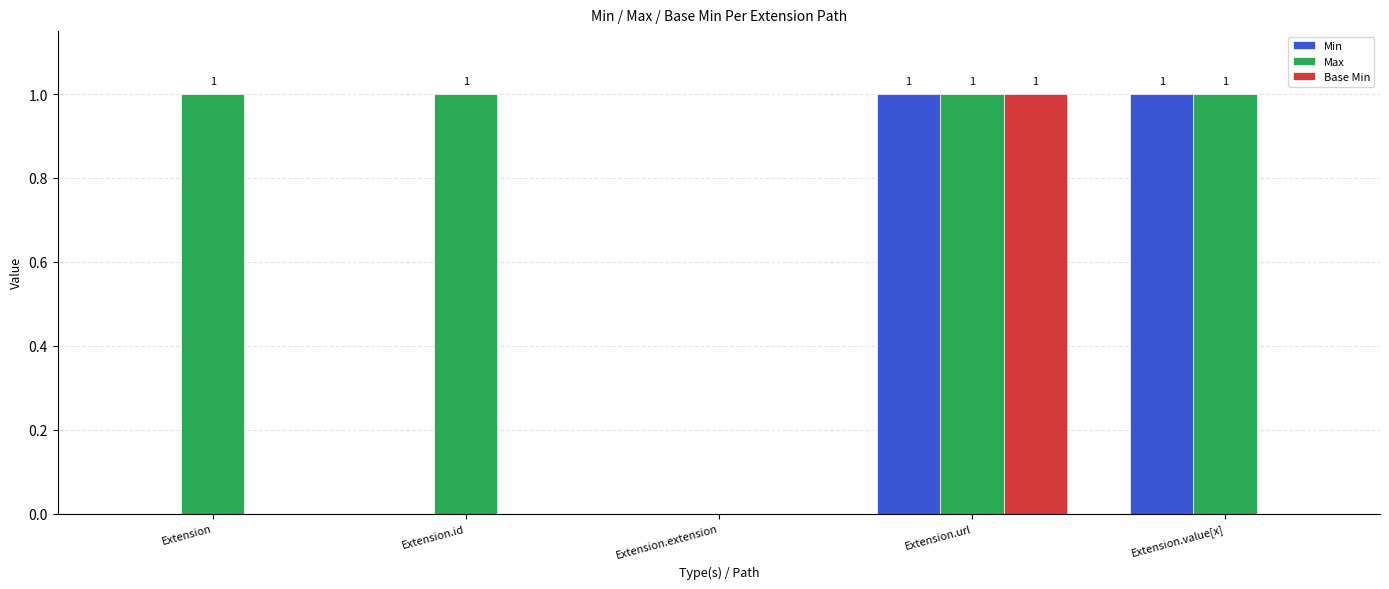

Which series has the largest total across all categories?

Max